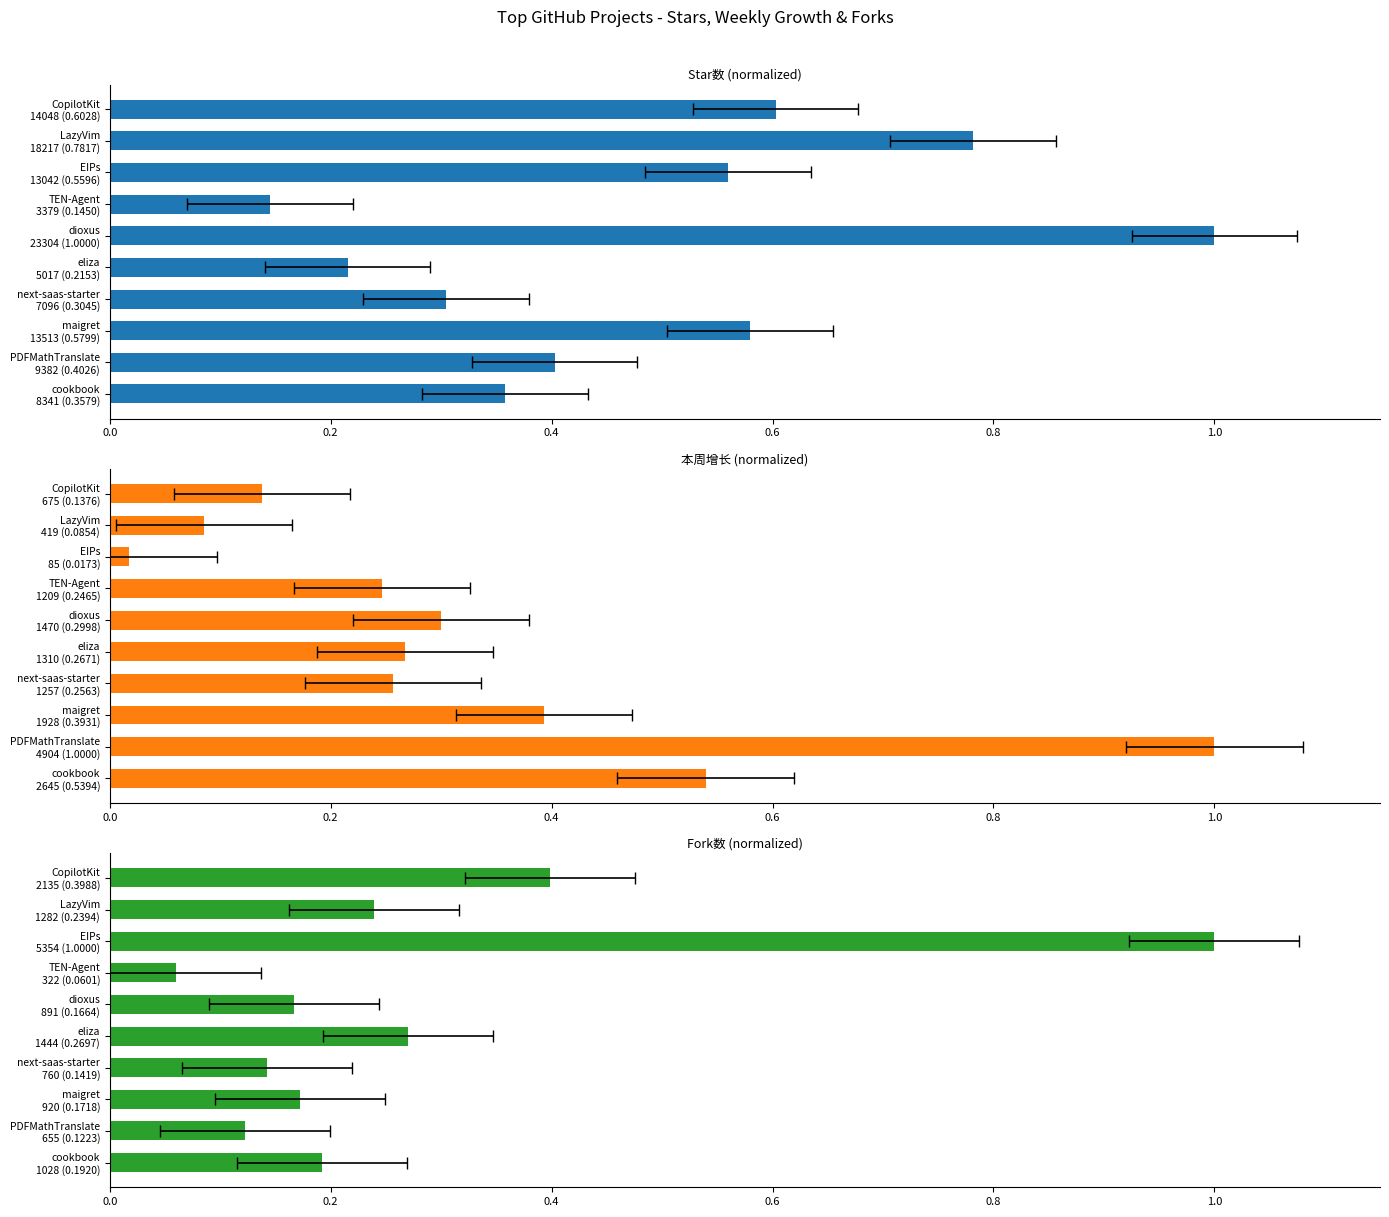

What are all the series names shown in the legend?

Star数, 本周增长, Fork数